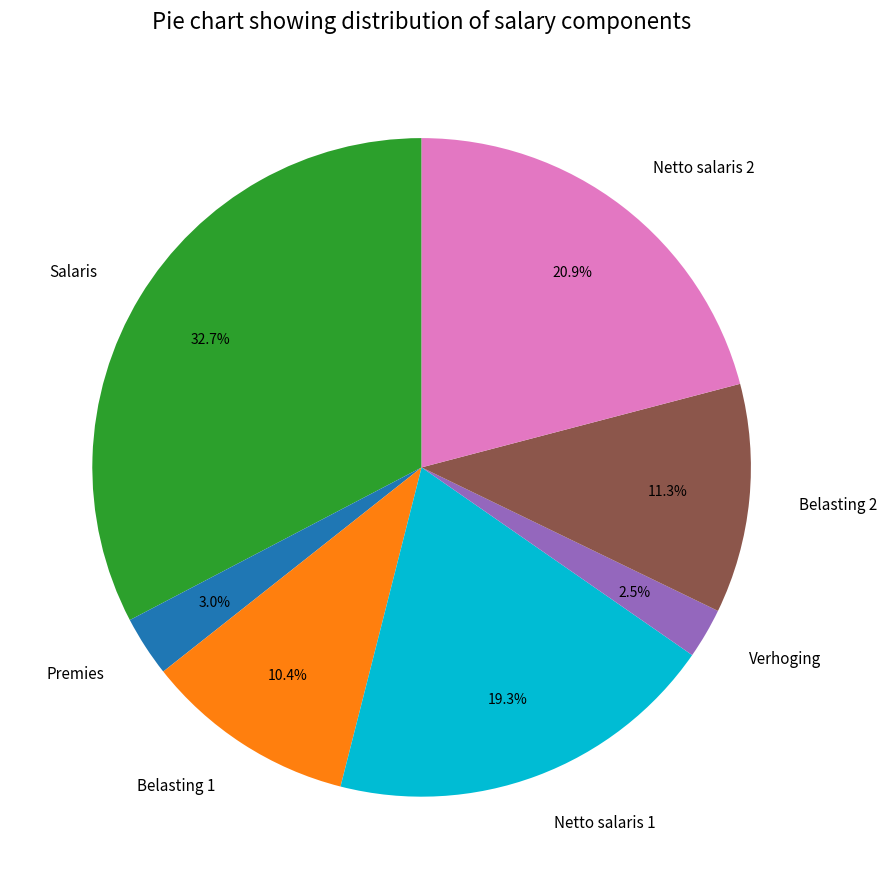

Approximately how many times larger is the value at Netto salaris 1 compared to Belasting 2?

1.7